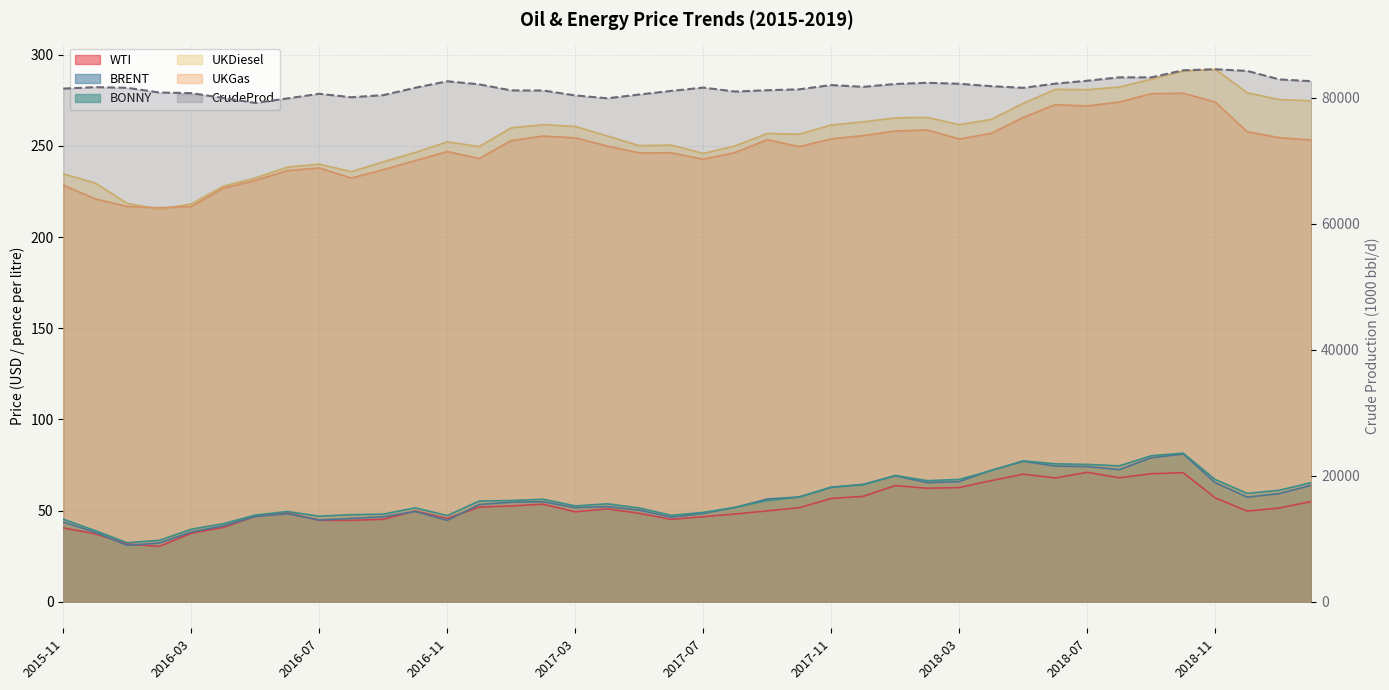

Which series changed the most between 2016-06 and 2017-04?

CrudeProd